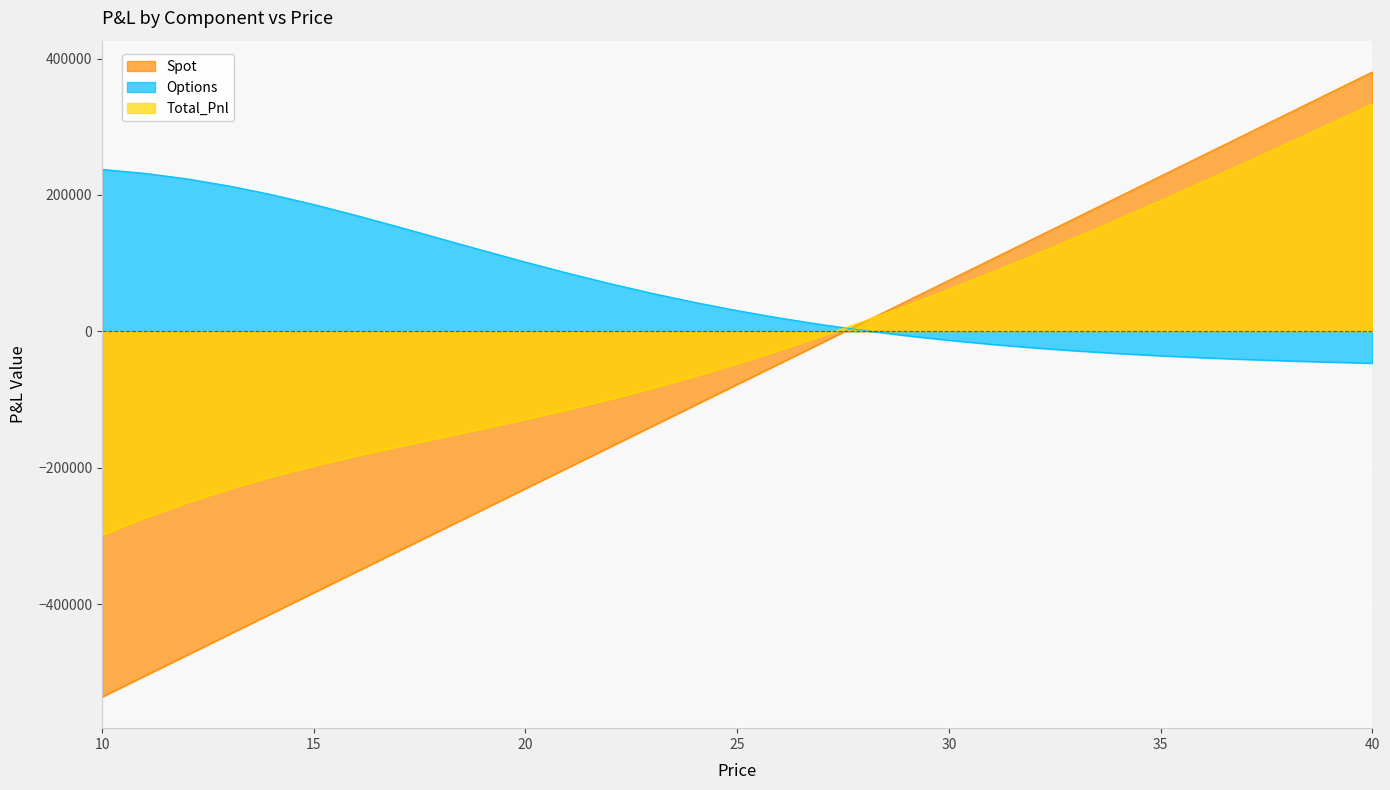

What is the difference between the Total_Pnl values at 25 and 29?

85371.1